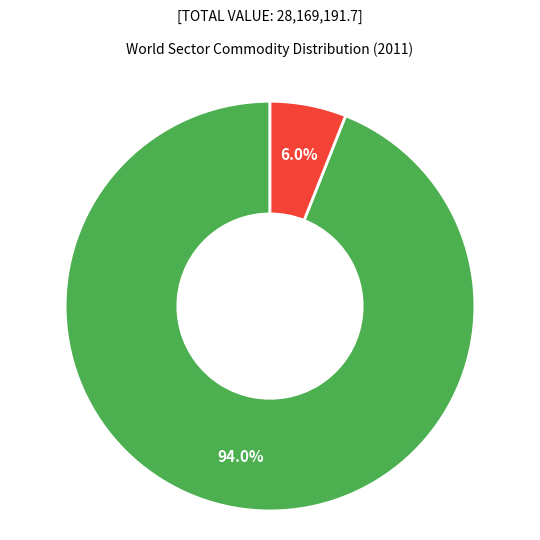

Is there any slice that represents more than half of the pie?

Yes